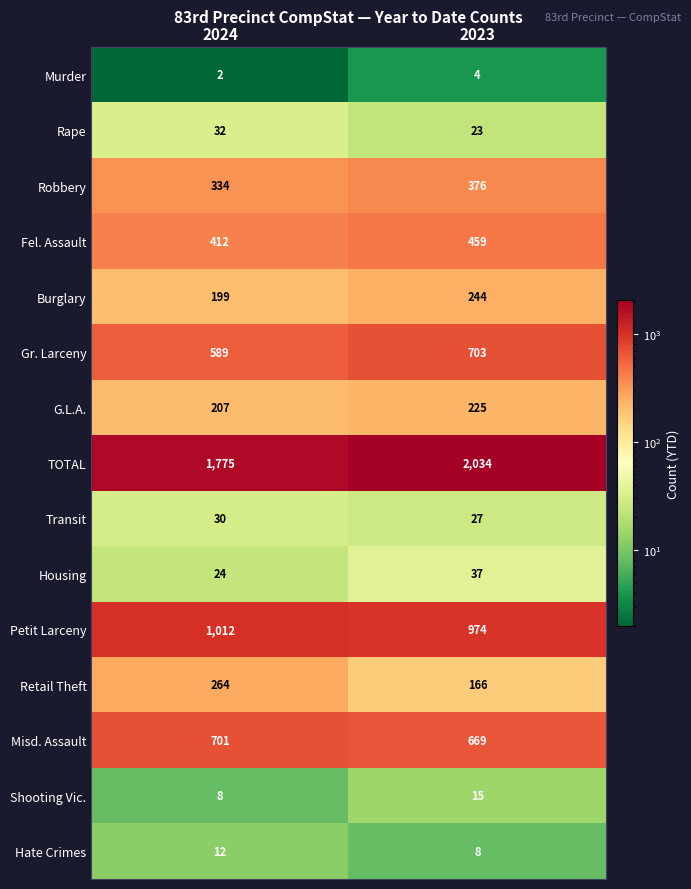

Which series has the largest range (max minus min)?

TOTAL